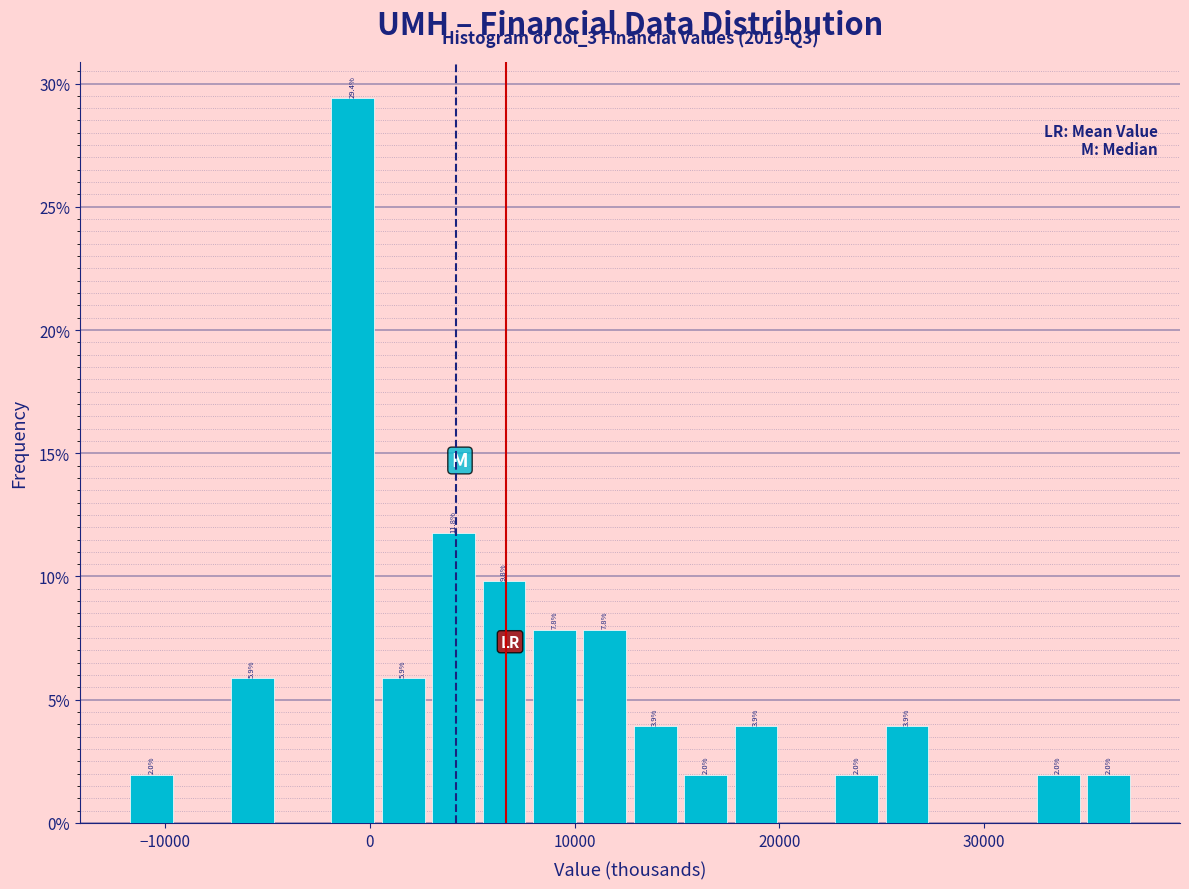

Read against the x-axis, roughly where is the centre of the tallest bar?

-1000